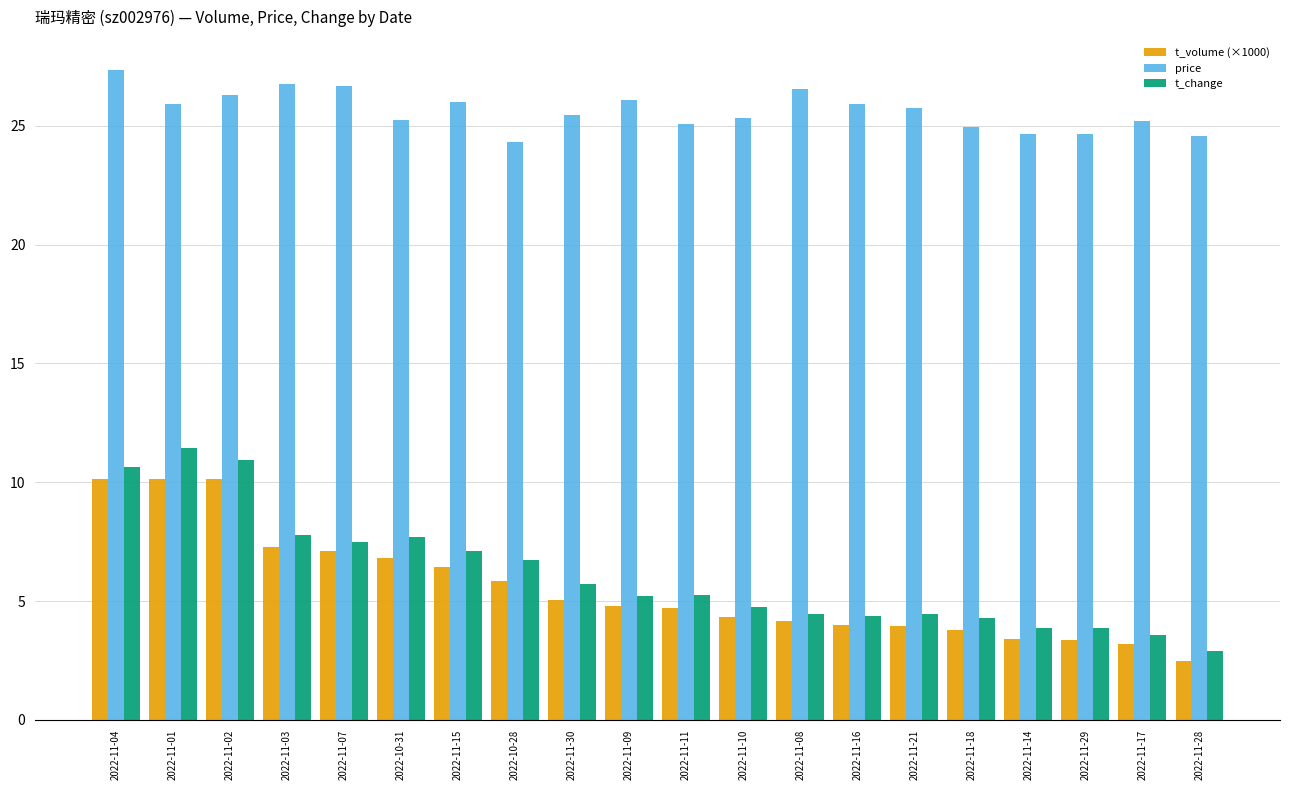

Where does the t_change series first go above 5?

2022-11-04